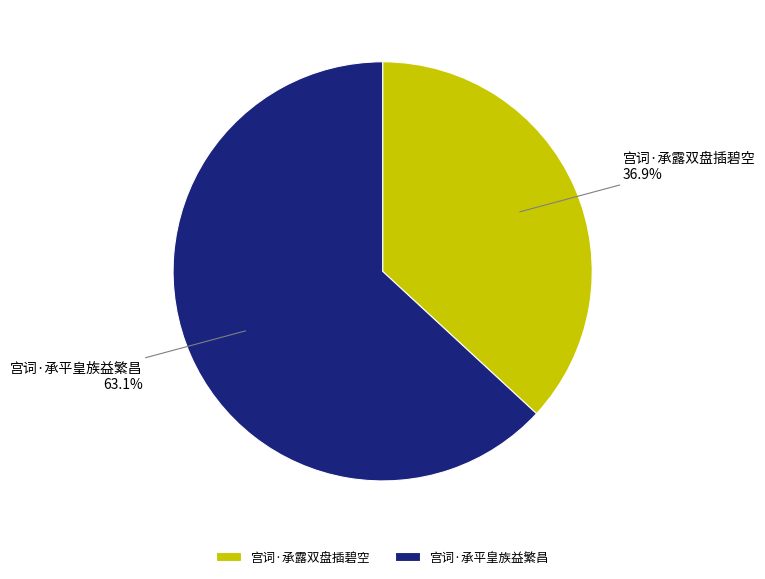

True or false: 宫词·承平皇族益繁昌 accounts for 53% of the total.

False